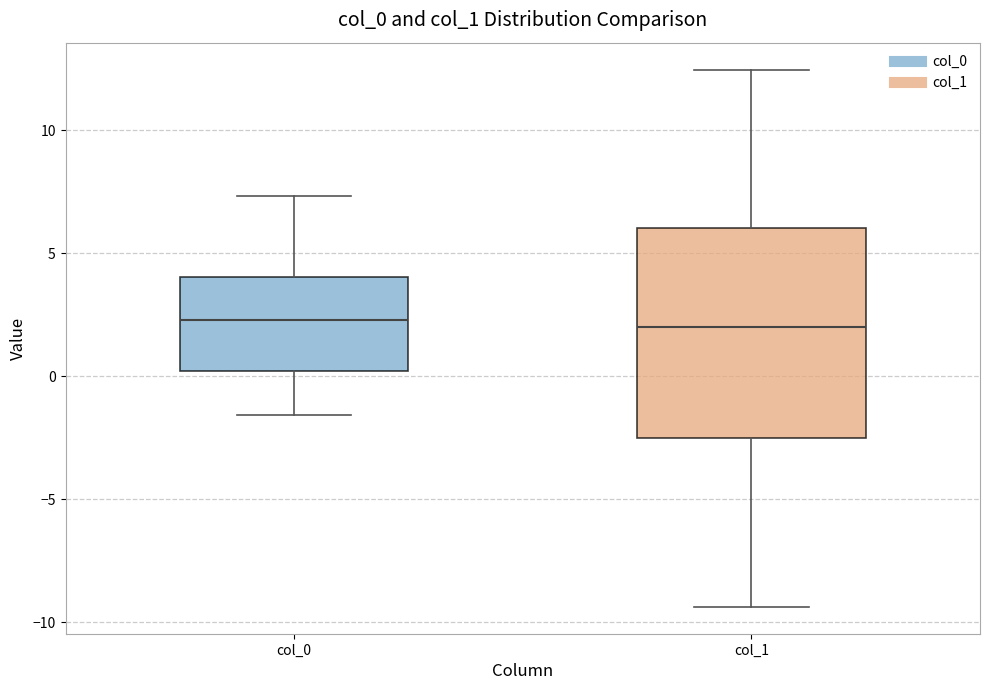

Reading left to right, transcribe this box plot: for each box, give where its median line is, the range the box spans, and where its two whiskers end, as read against the y-axis. The values are not printed on the chart, so give them approximately, as read against the axis.

col_0: median 2.5, box 0.0 to 4.0, whiskers -1.5 to 7.5
col_1: median 2.0, box -2.5 to 6.0, whiskers -9.5 to 12.5